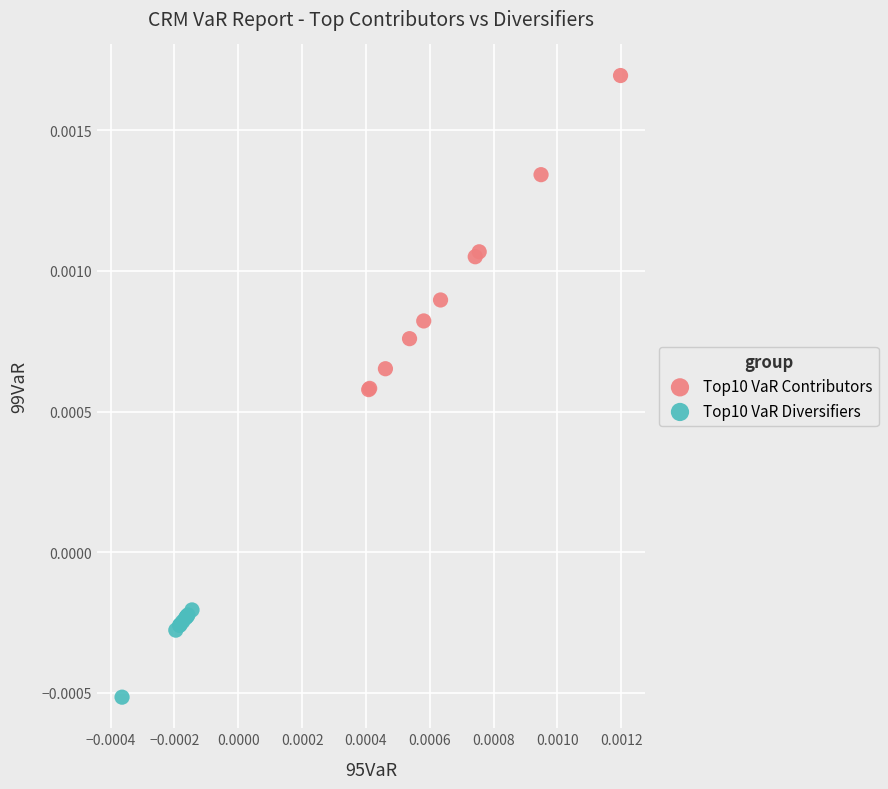

Which series reaches the maximum Y coordinate?

Top10 VaR Contributors